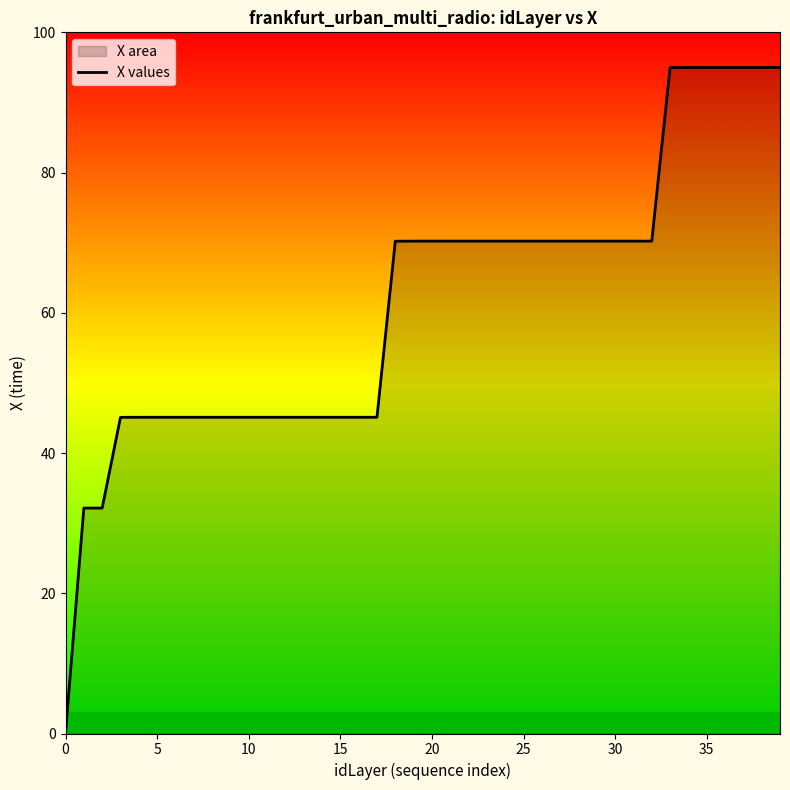

What is the difference between the maximum and minimum values?

94.9